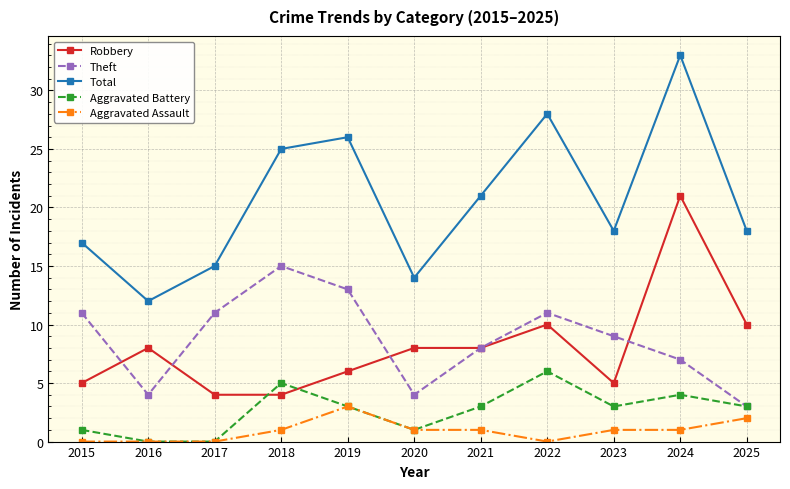

Where is the first local maximum for Theft?

2018